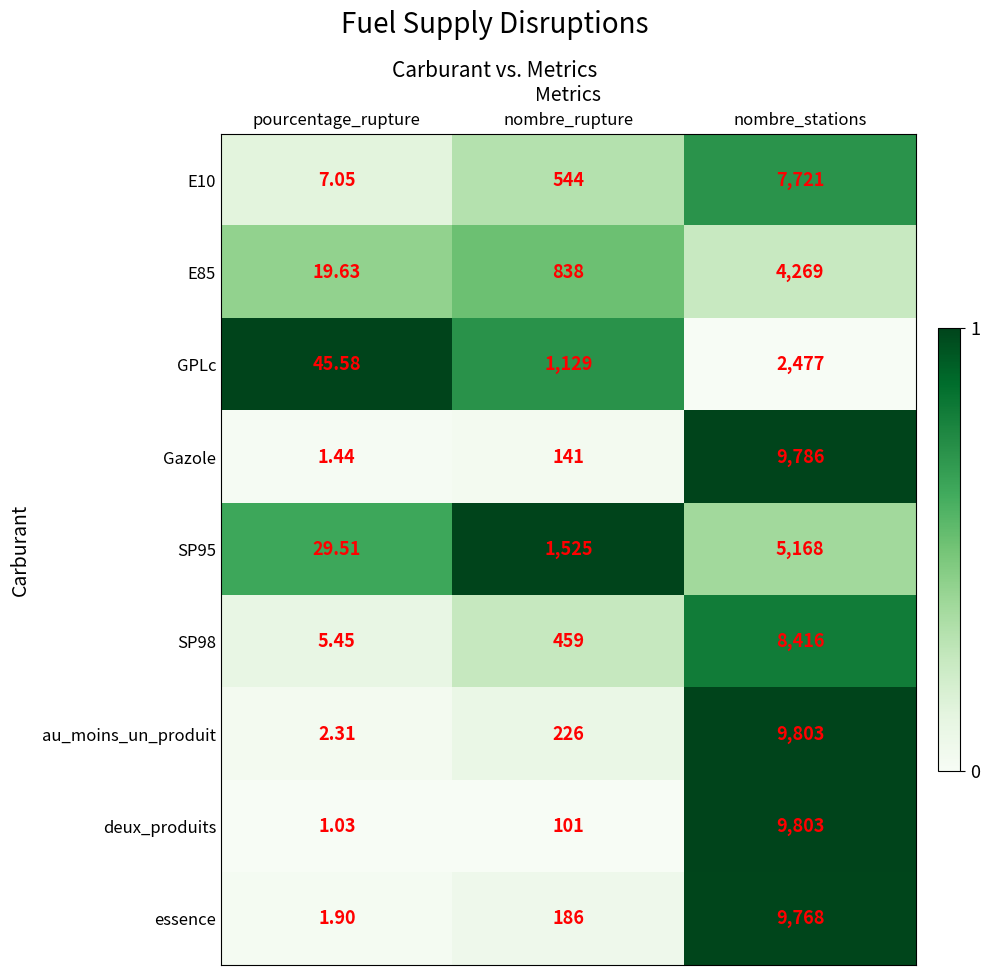

Rank the categories by SP98 value from lowest to highest.

pourcentage_rupture, nombre_rupture, nombre_stations